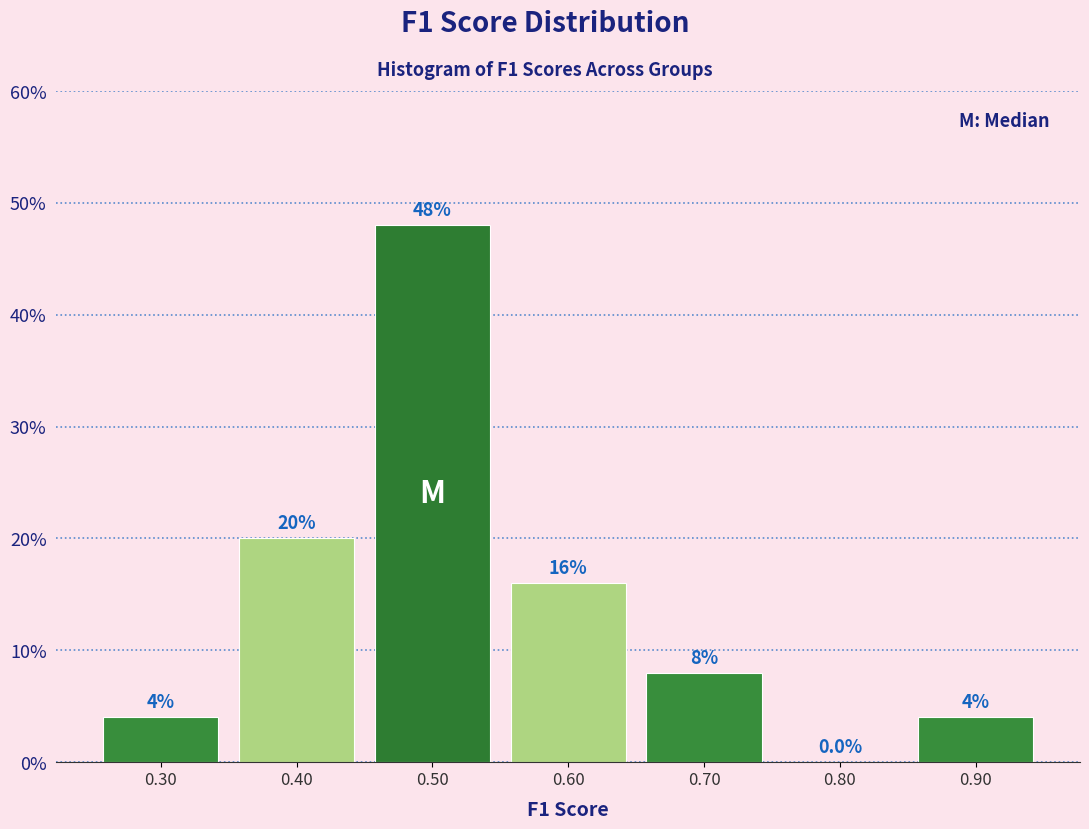

Reading left to right, transcribe this chart: for each bar, give the range it covers on the x-axis and its height.

0.25 to 0.35: 4.0
0.35 to 0.45: 20.0
0.45 to 0.55: 48.0
0.55 to 0.65: 16.0
0.65 to 0.75: 8.0
0.75 to 0.85: 0.0
0.85 to 0.95: 4.0